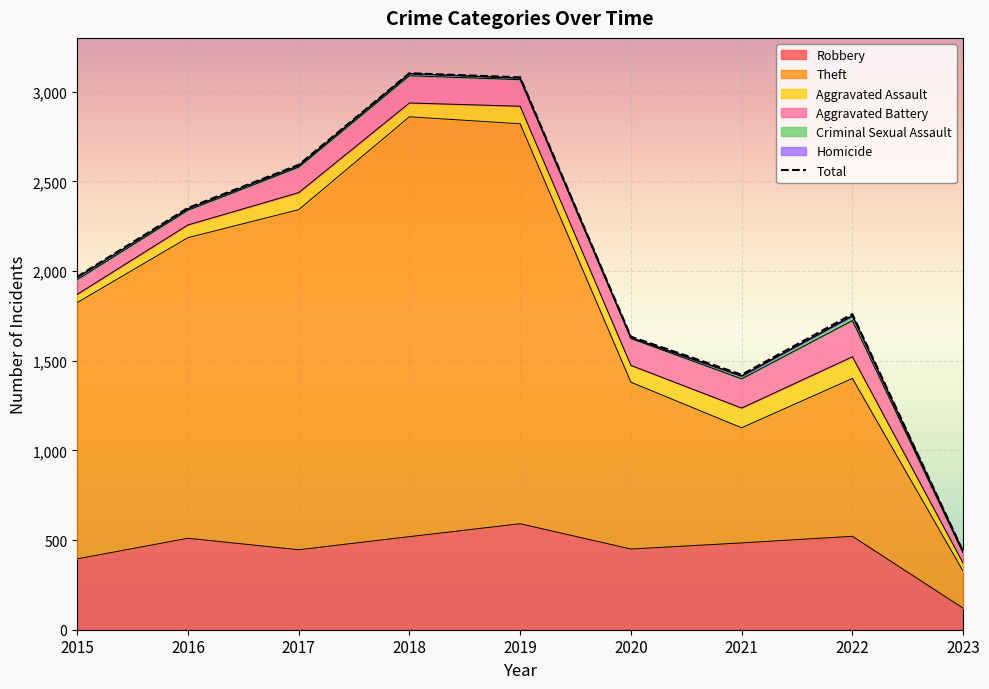

True or false: Theft has more than 2 points higher than both neighbors.

False